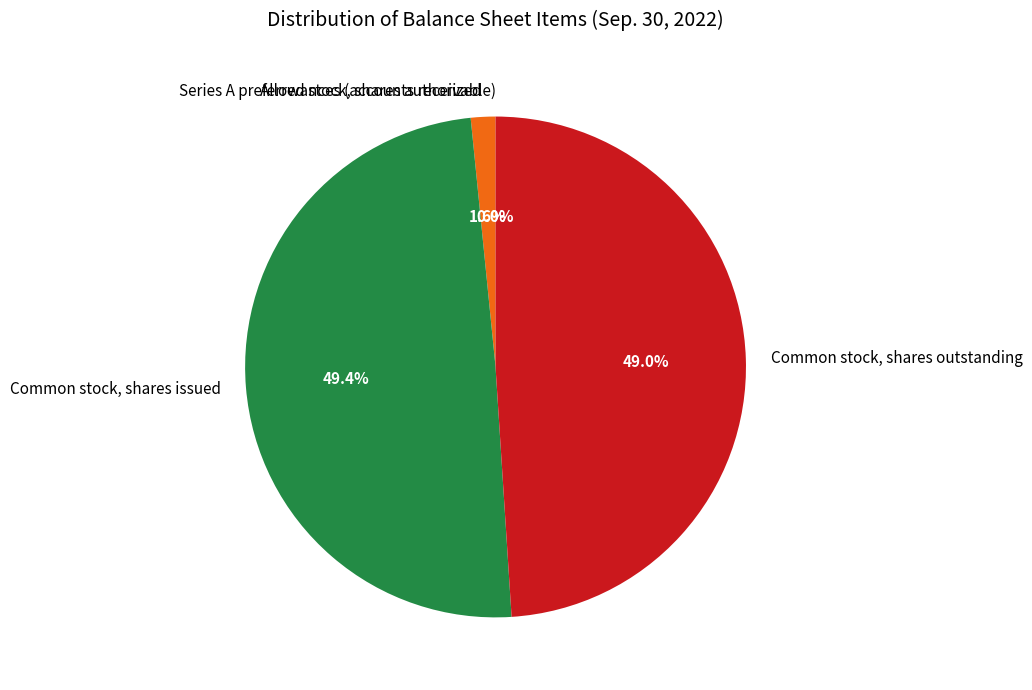

How much of the chart is everything except Common stock, shares issued?

50.6%